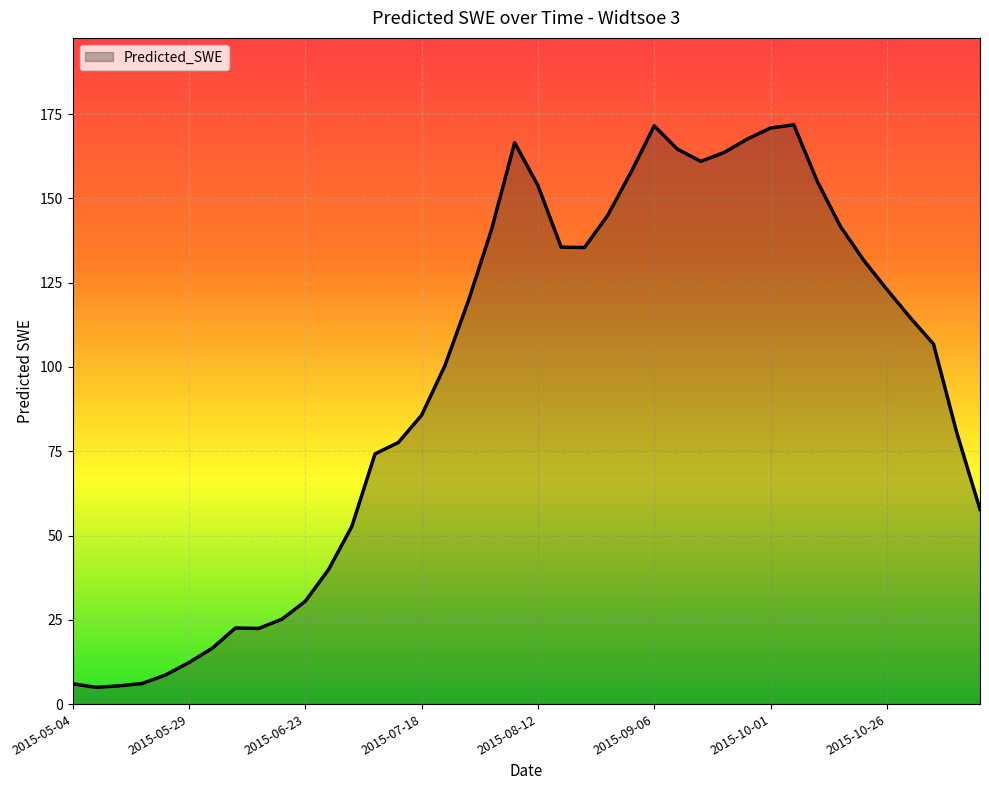

What is the smallest value displayed?

5.0